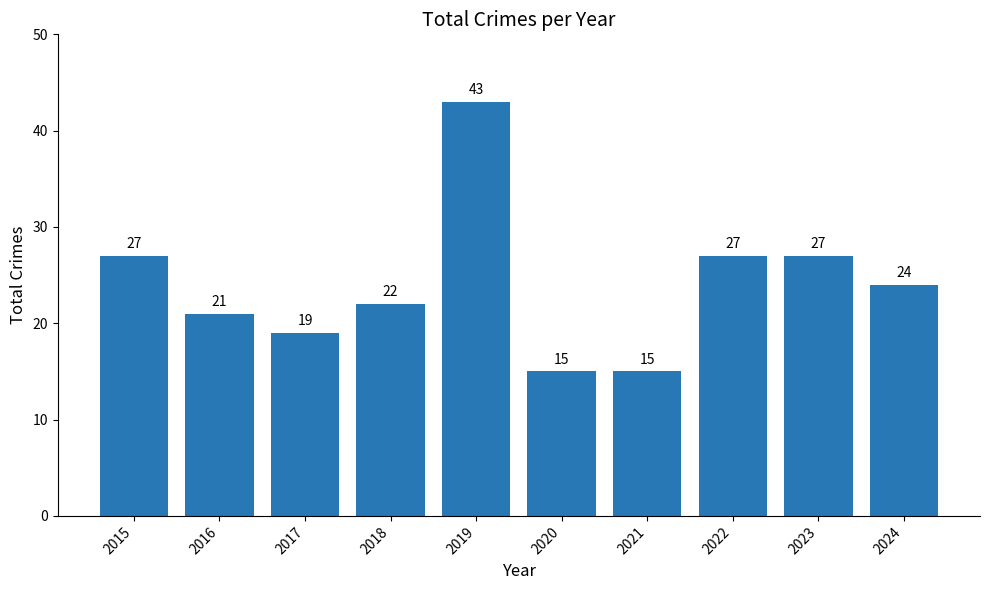

What is the change in value from 2019 to 2021?

-28